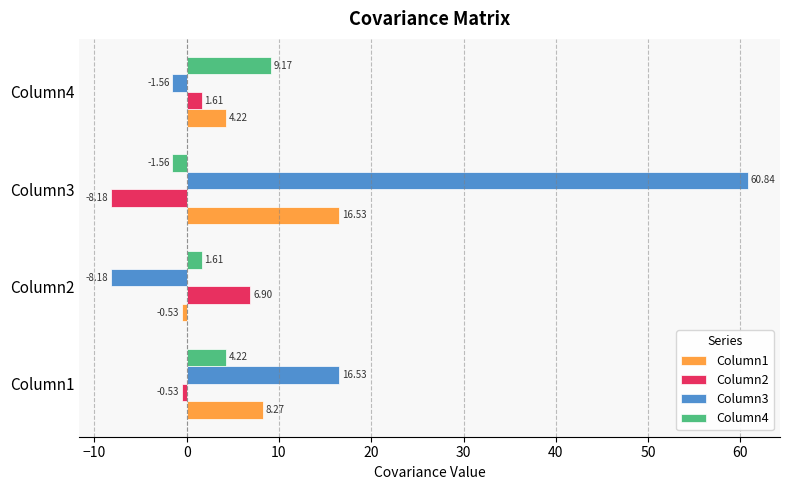

What is the difference between the maximum and minimum values in the Column4 series?

10.7